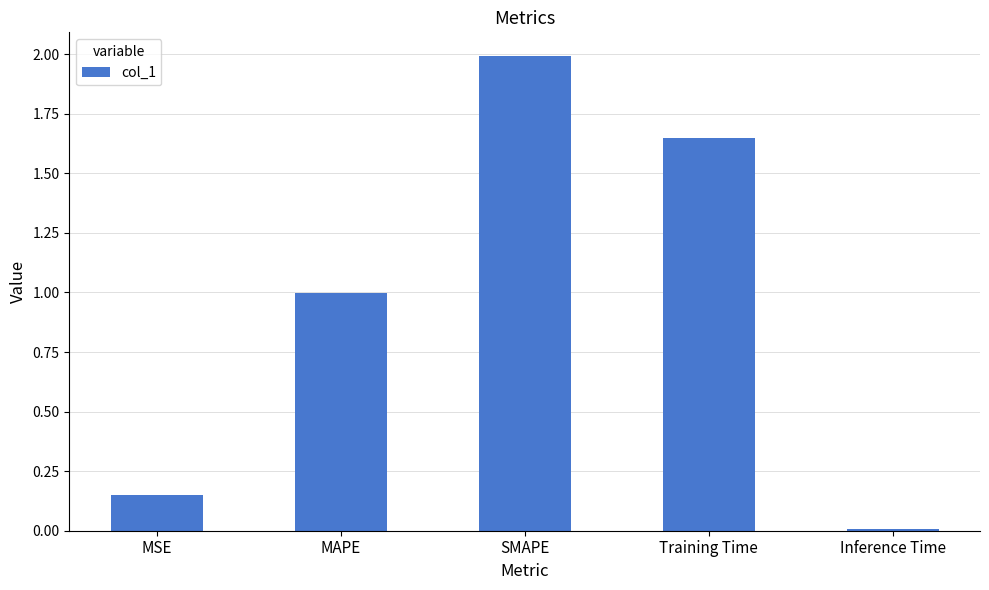

True or false: the data shows 1.5 at MAPE.

False